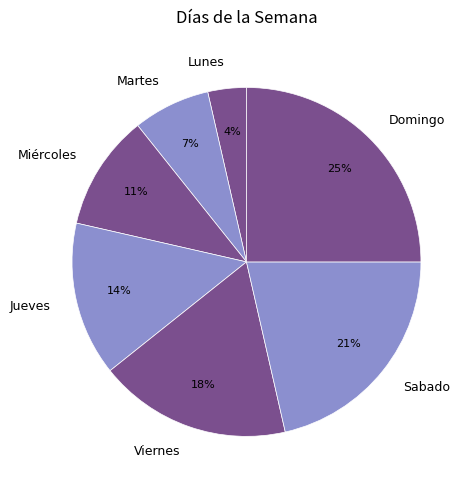

Do Martes and Viernes together represent more than half of the pie?

No